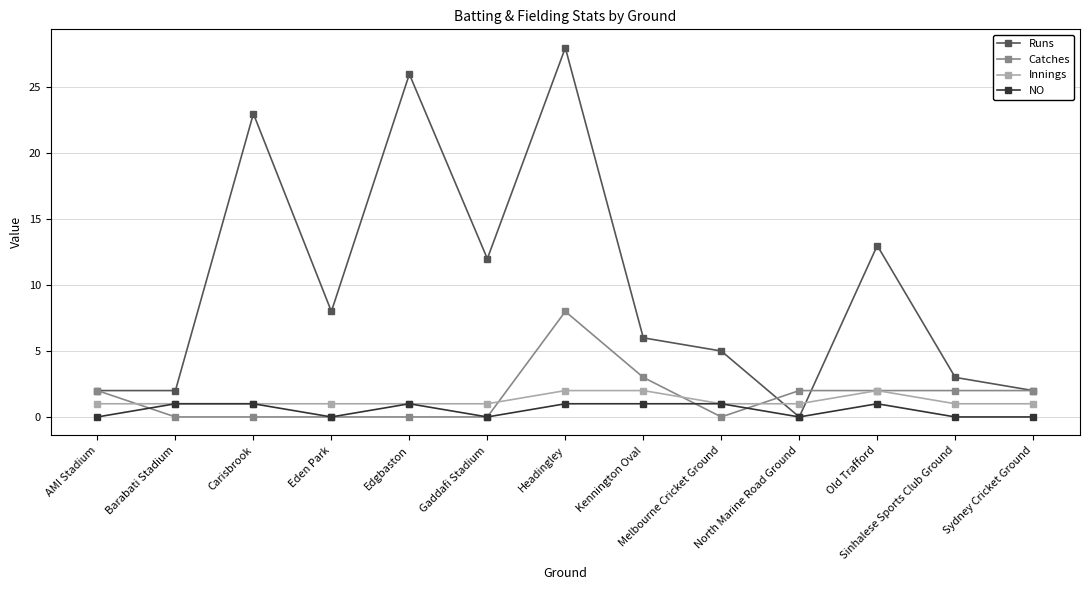

What is the maximum value shown in the chart?

28